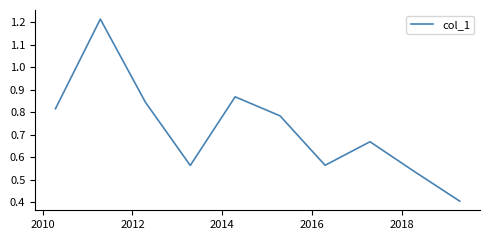

What is the minimum value shown in the chart?

0.4